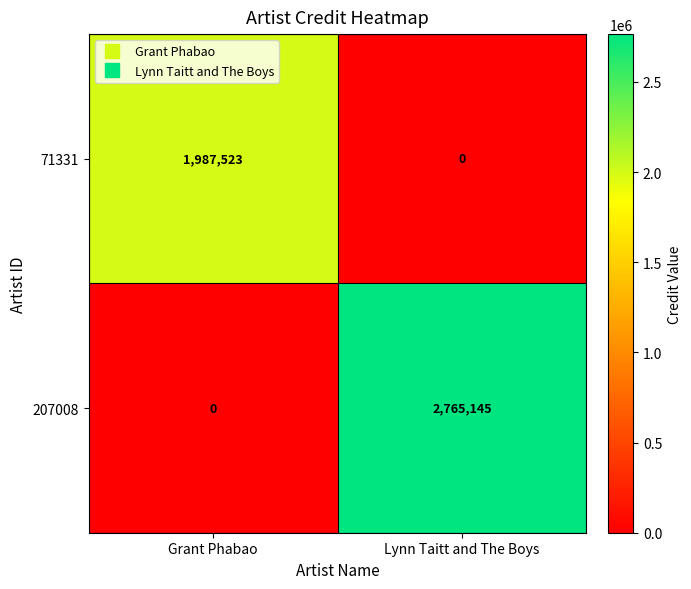

Which category has the lowest value in the 207008 series?

Grant Phabao